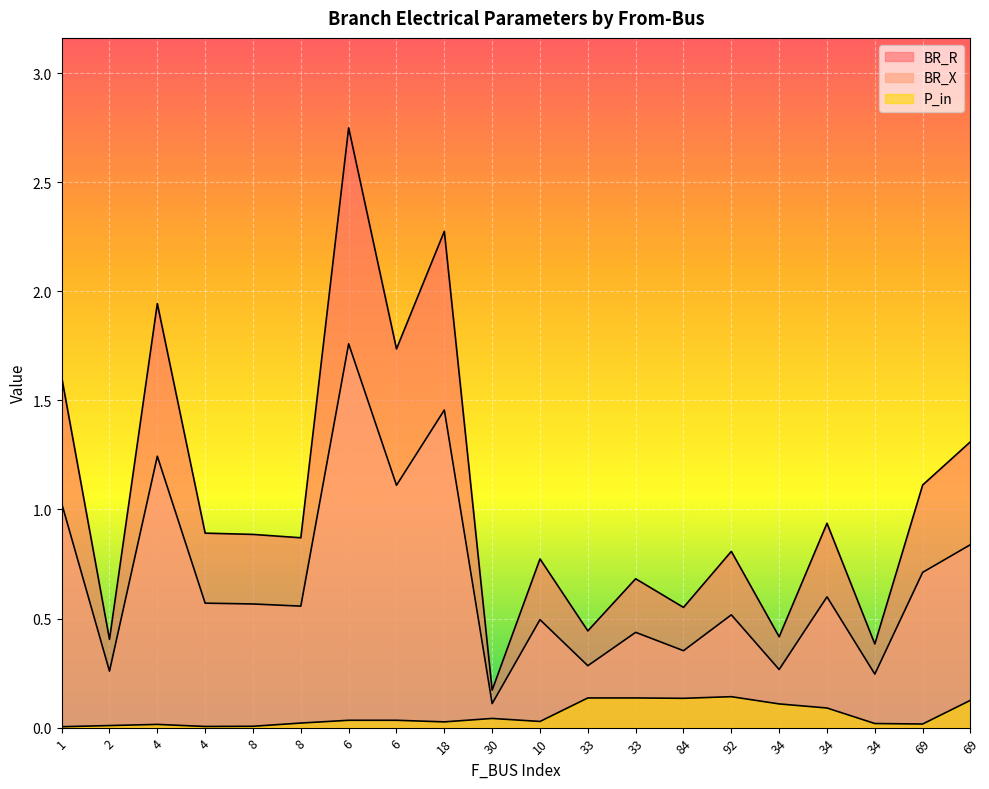

True or false: BR_X and BR_R intersect in this chart.

False